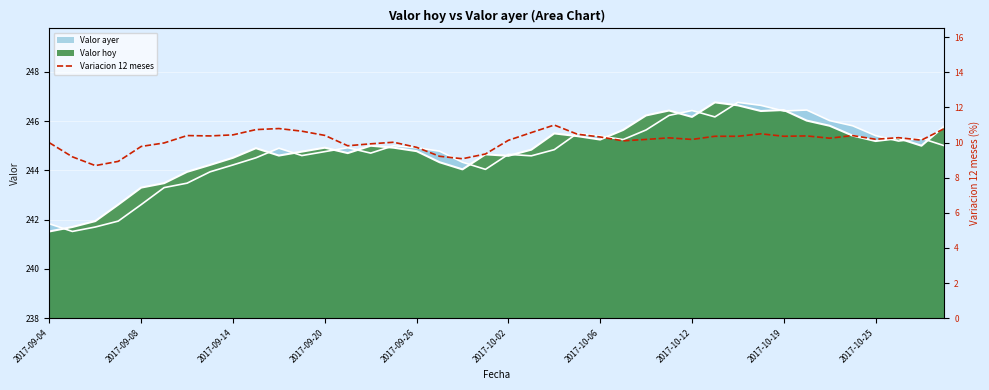

True or false: the data has more than 0 interior local peaks.

True